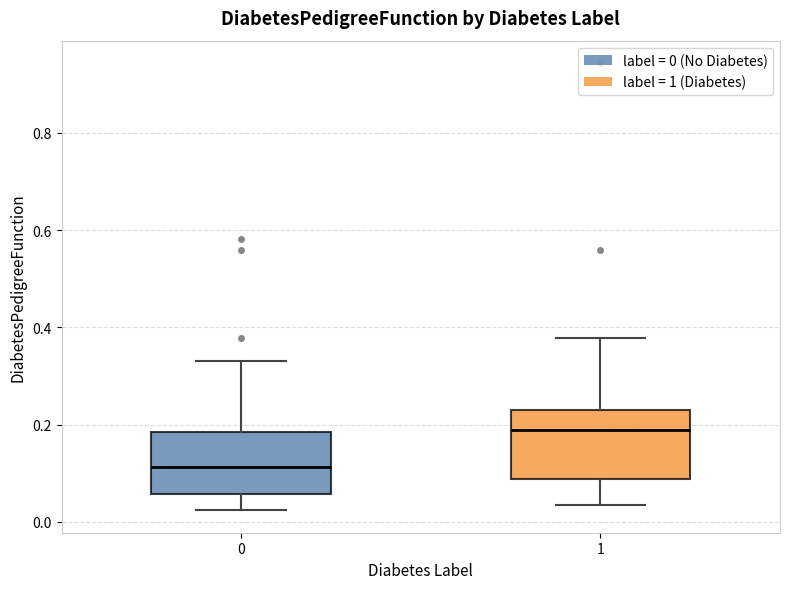

Where does the upper whisker of the box at x = 0 end on the y-axis? The values are not printed on the chart, so give them approximately, as read against the axis.

0.34